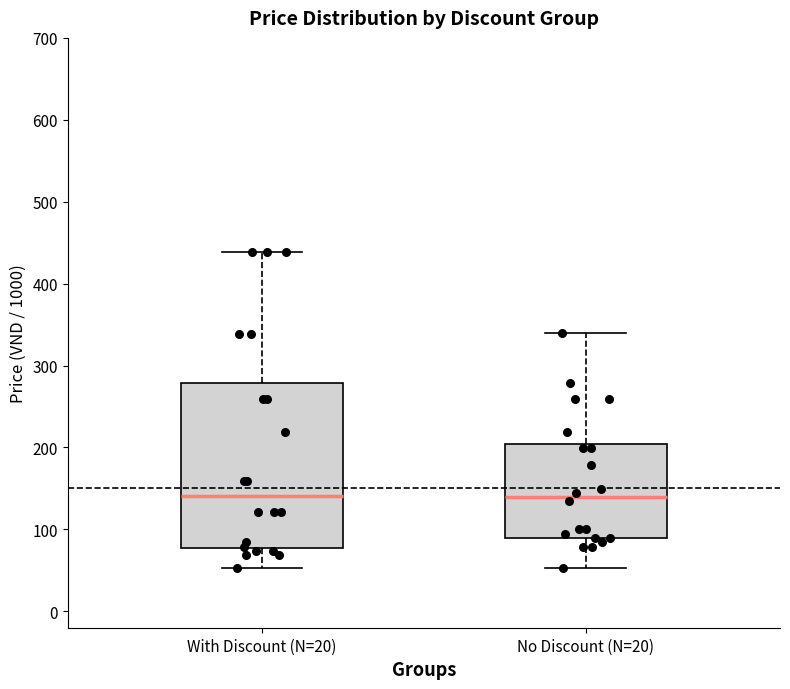

Comparing the boxes themselves (not the whiskers), which one is the tallest?

With Discount (N=20)